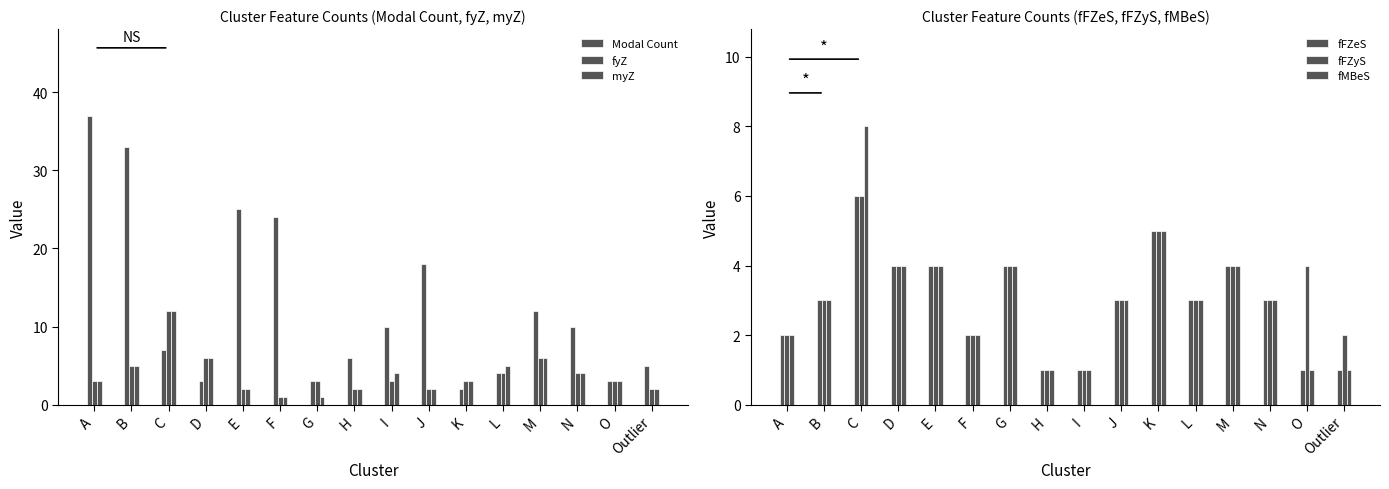

Does the chart contain any negative values?

No